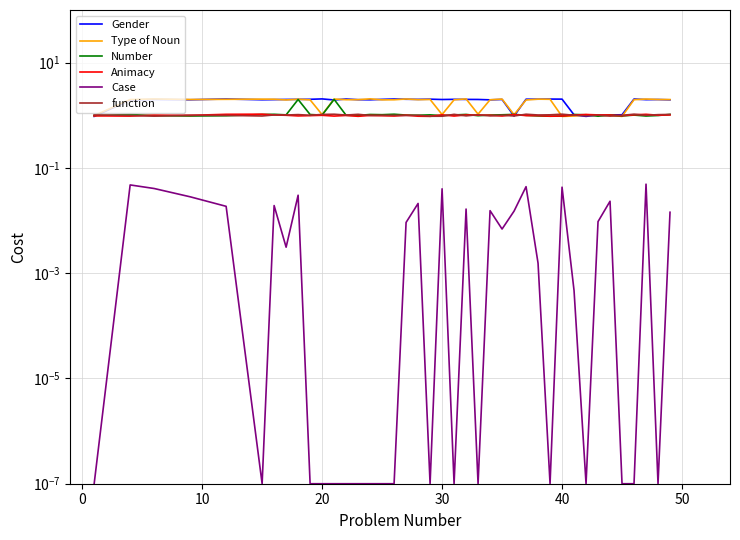

How many lines are shown in the chart?

6